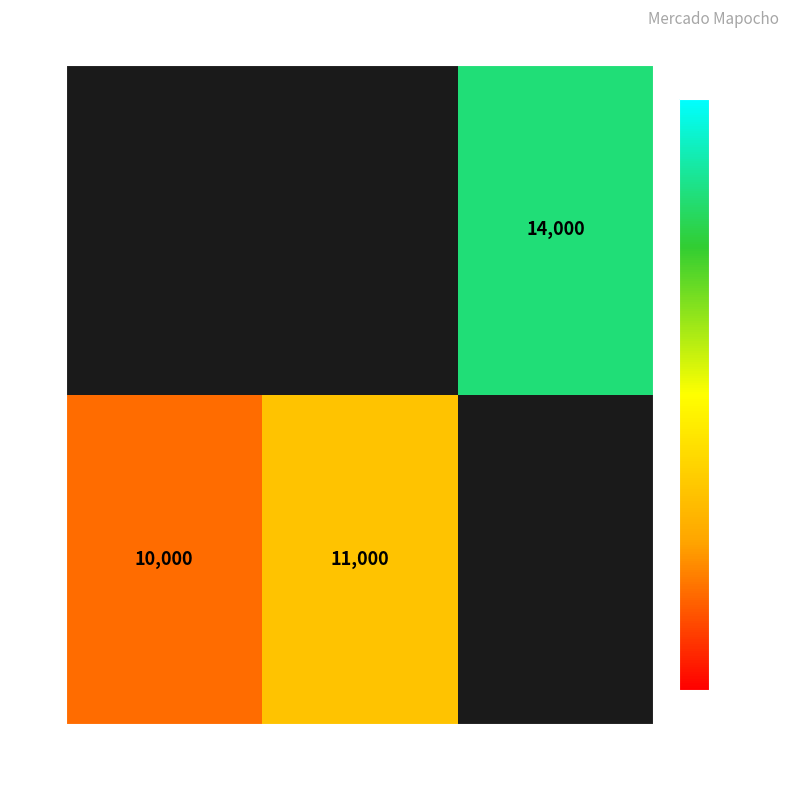

The value of 30 at 14000 is 14000. True or false?

True